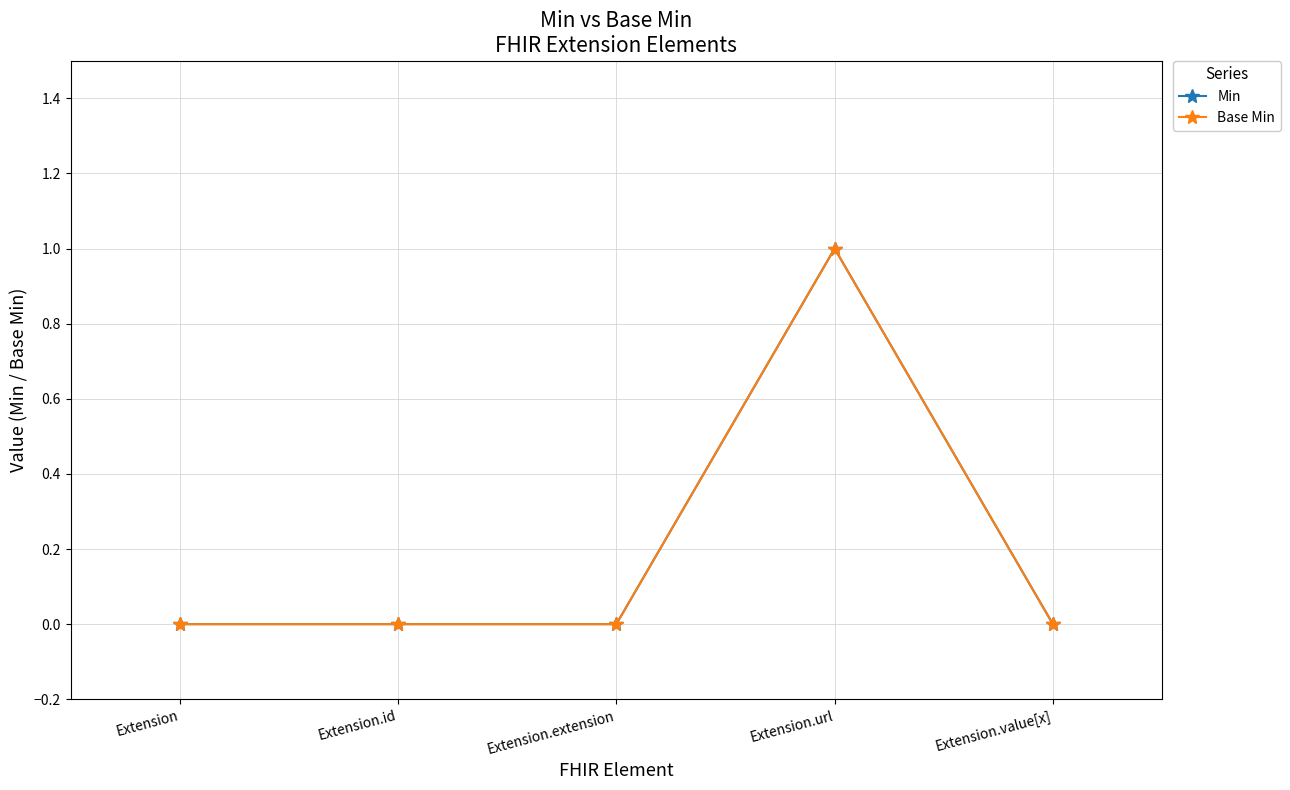

What is the difference between the maximum and minimum values in the Min series?

1